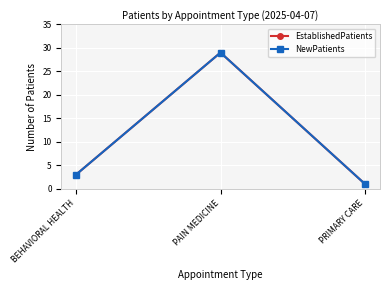

Which series changed the most between BEHAVIORAL HEALTH and PAIN MEDICINE?

EstablishedPatients